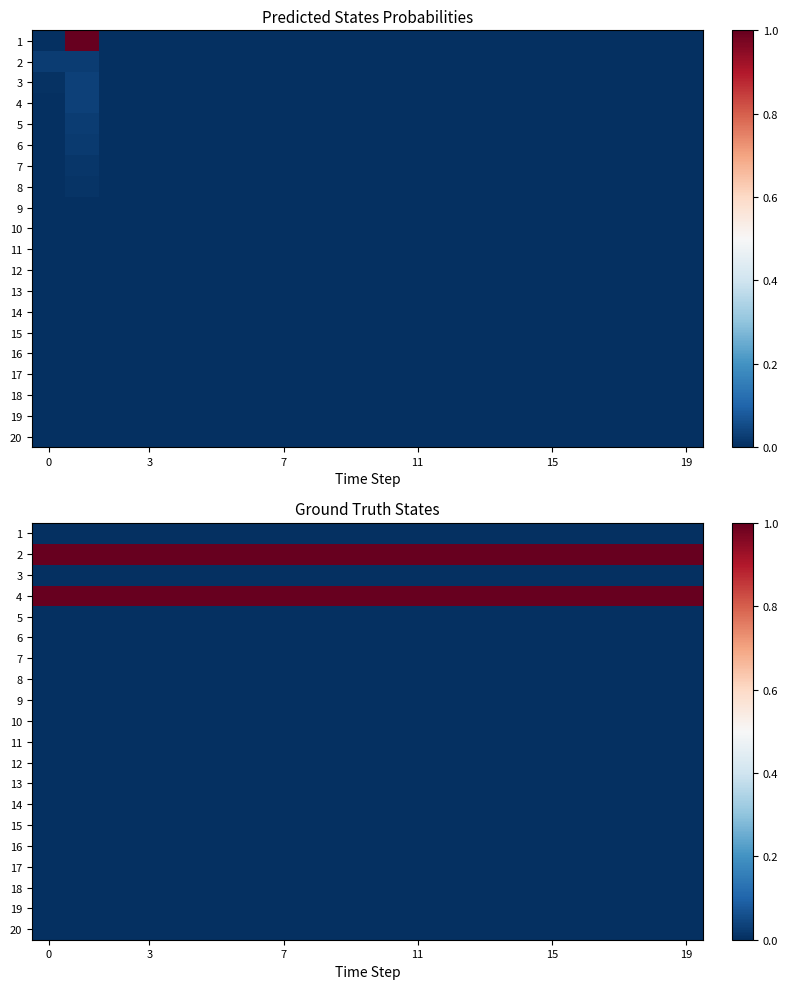

Rank the series by their maximum value, from highest to lowest.

2, 4, 1, 3, 5, 6, 7, 8, 9, 10, 11, 12, 13, 14, 15, 16, 17, 18, 19, 20